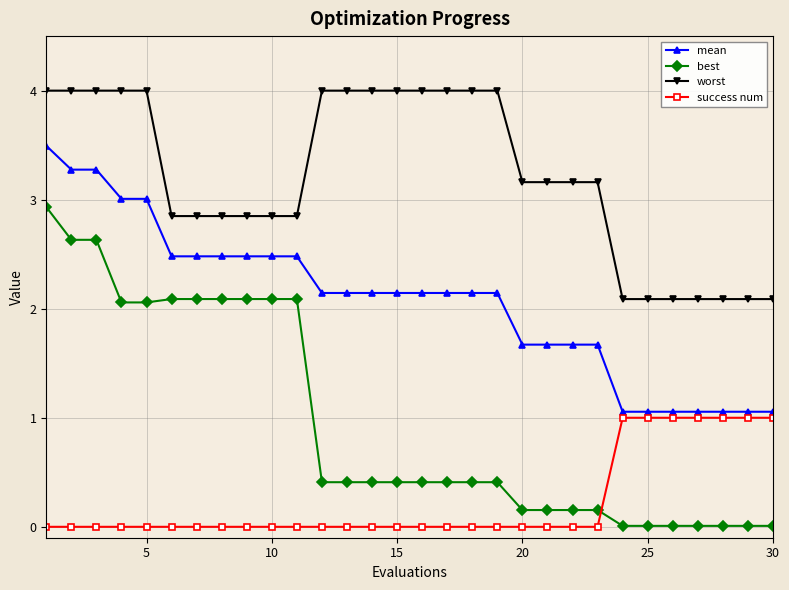

Count the number of data series in this chart.

4